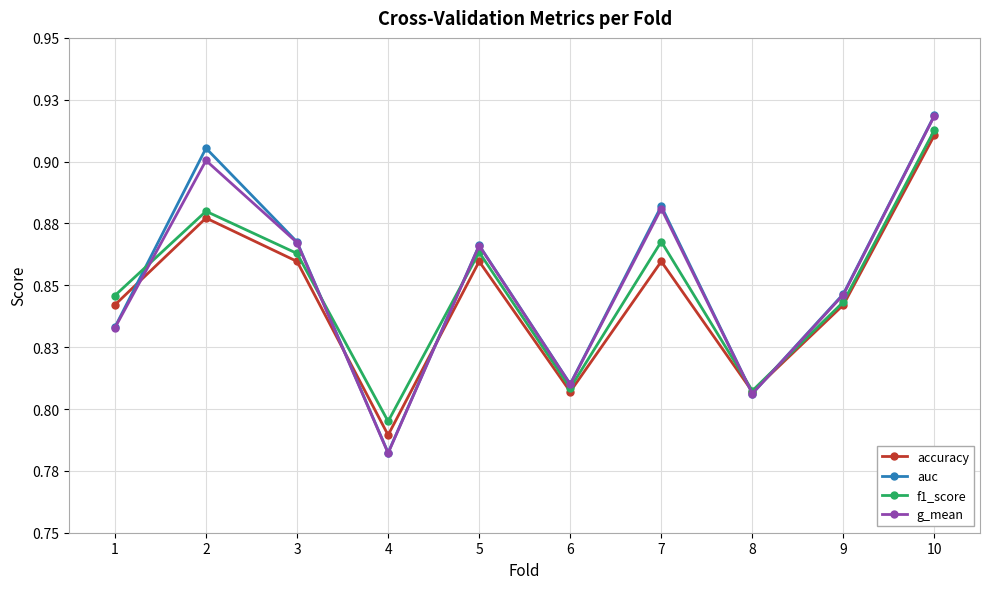

Does the chart display data point markers on the line(s)?

Yes